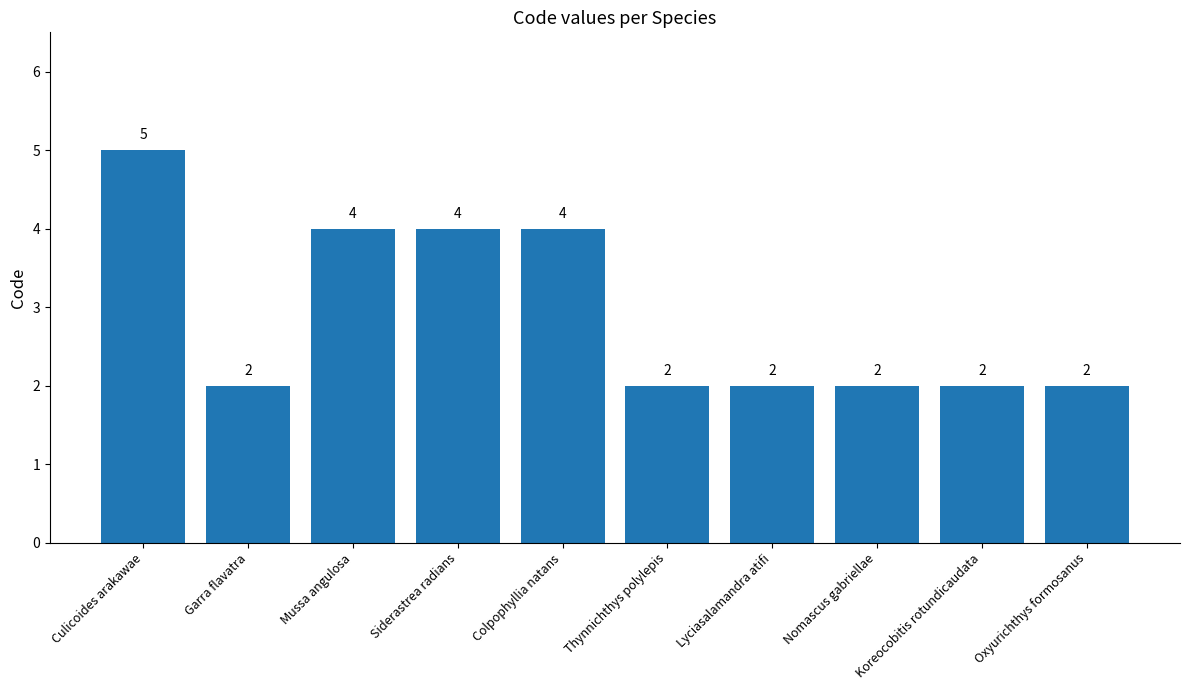

What is the sum of the values at Colpophyllia natans and Siderastrea radians?

8